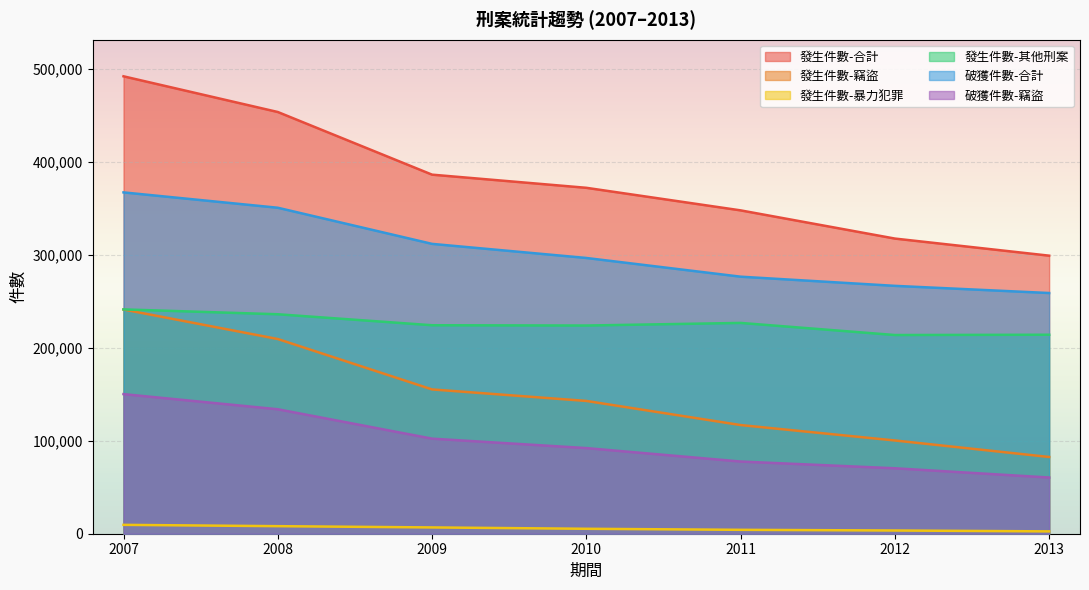

List the labels in order of 發生件數-合計 value, smallest first.

2013, 2012, 2011, 2010, 2009, 2008, 2007